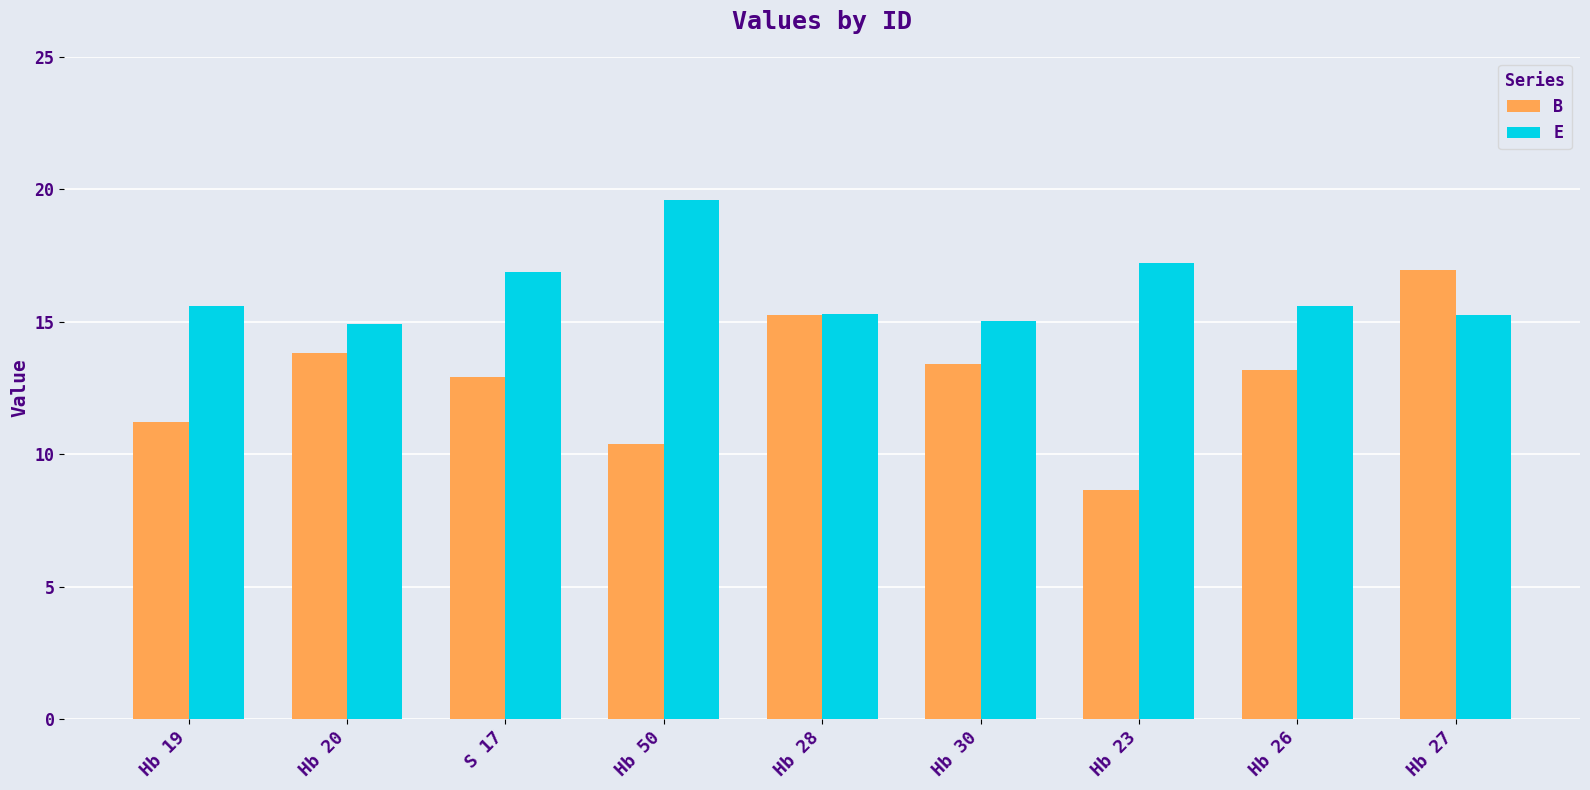

Which series has the largest range (max minus min)?

B